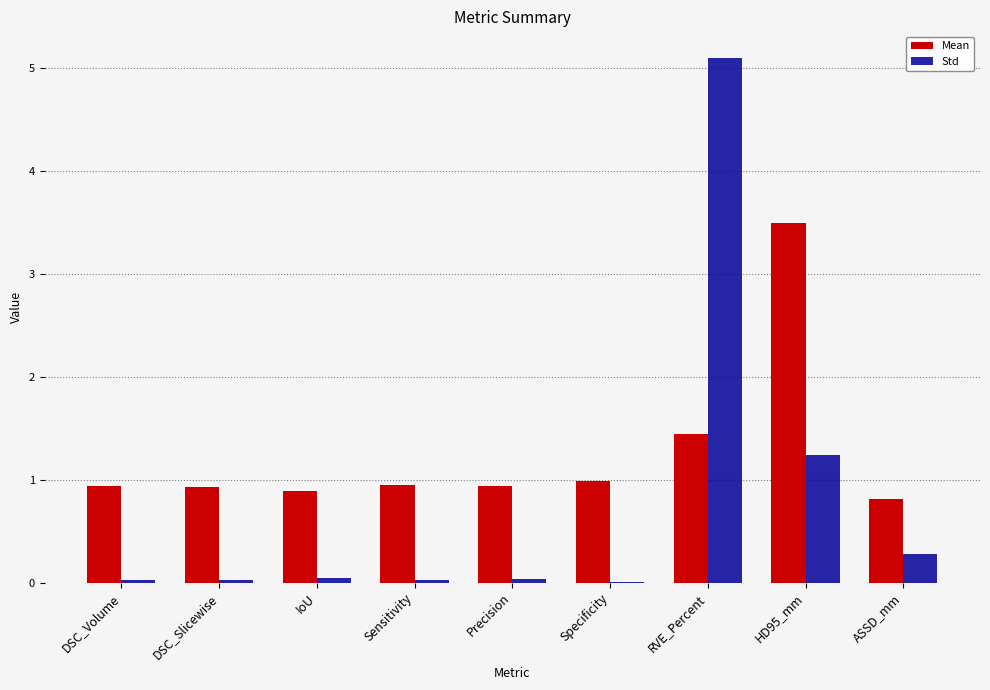

What is the difference between the Mean values at ASSD_mm and HD95_mm?

2.7